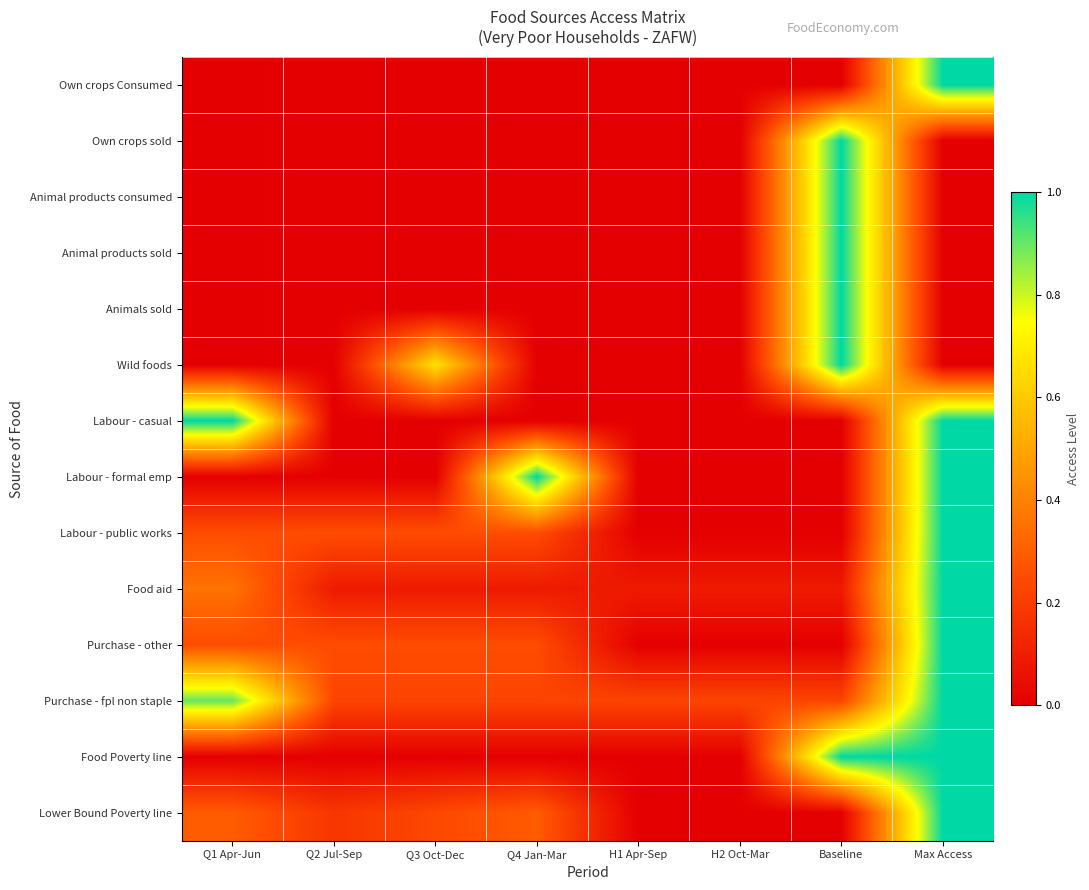

Which has a higher value, Q4 Jan-Mar or H1 Apr-Sep?

Q4 Jan-Mar